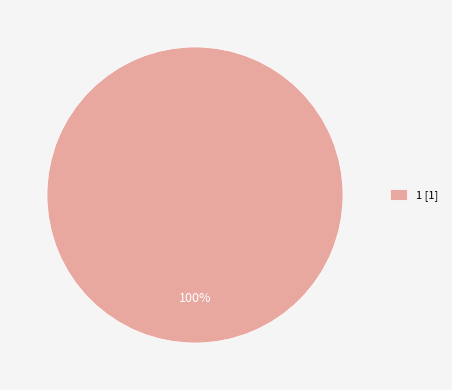

The 1 [1] slice represents 100% of the pie. True or false?

True